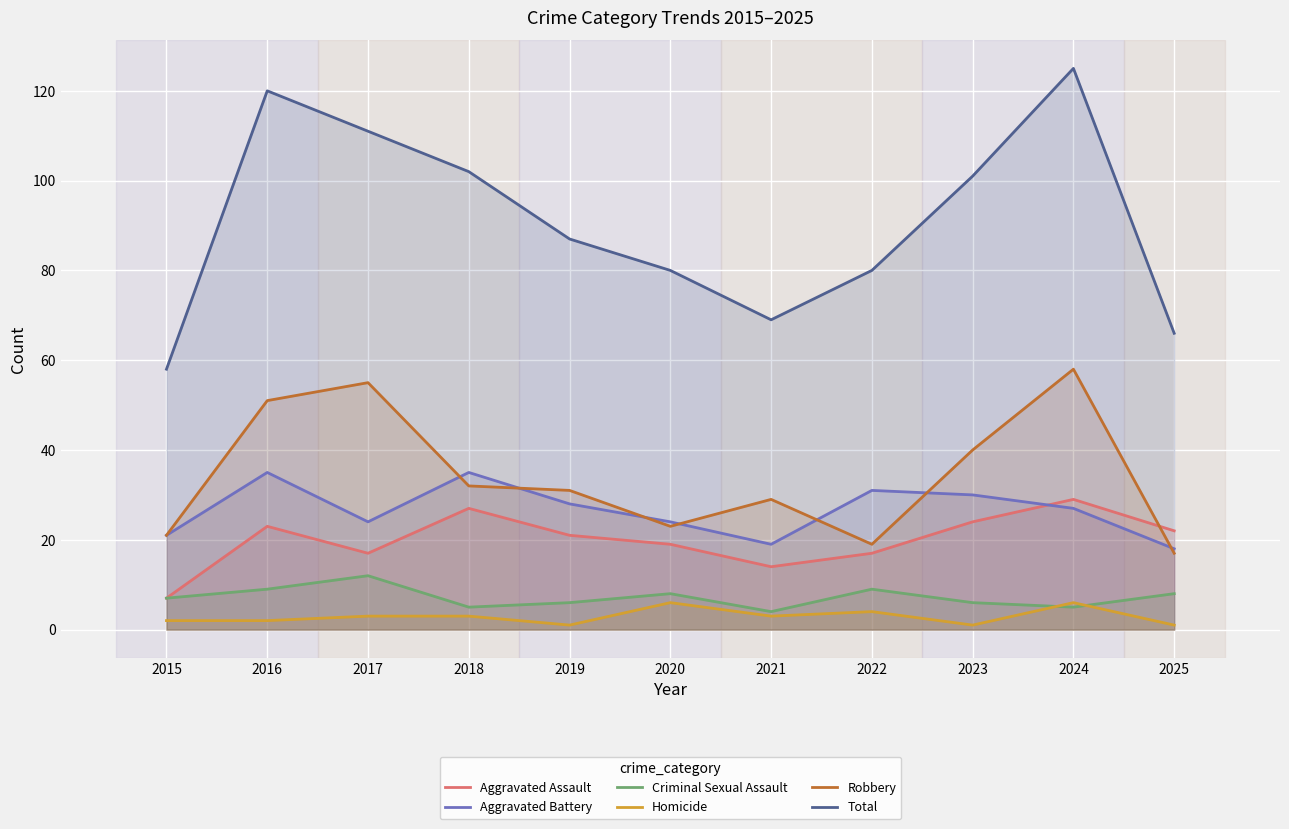

Rank the categories by Aggravated Battery value from lowest to highest.

2025, 2021, 2015, 2017, 2020, 2024, 2019, 2023, 2022, 2016, 2018